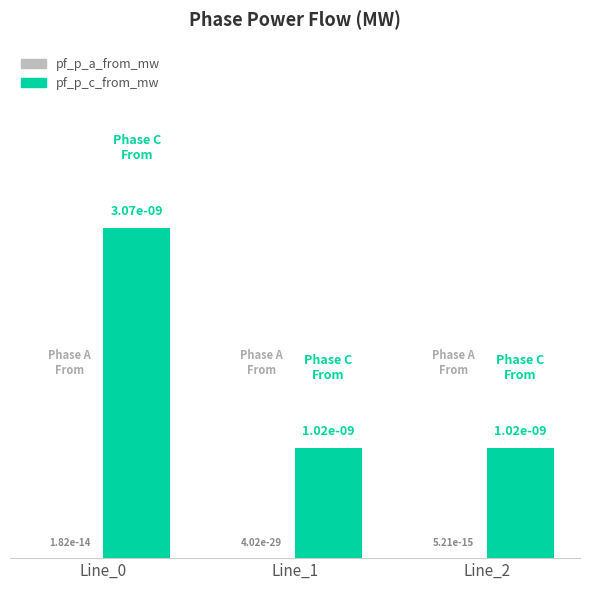

Which category has the lowest value across all series?

Line_1